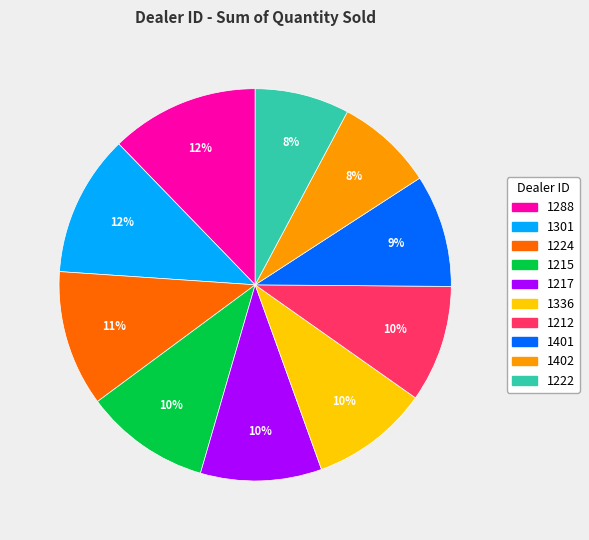

Between 1301 and 1402, which is larger?

1301